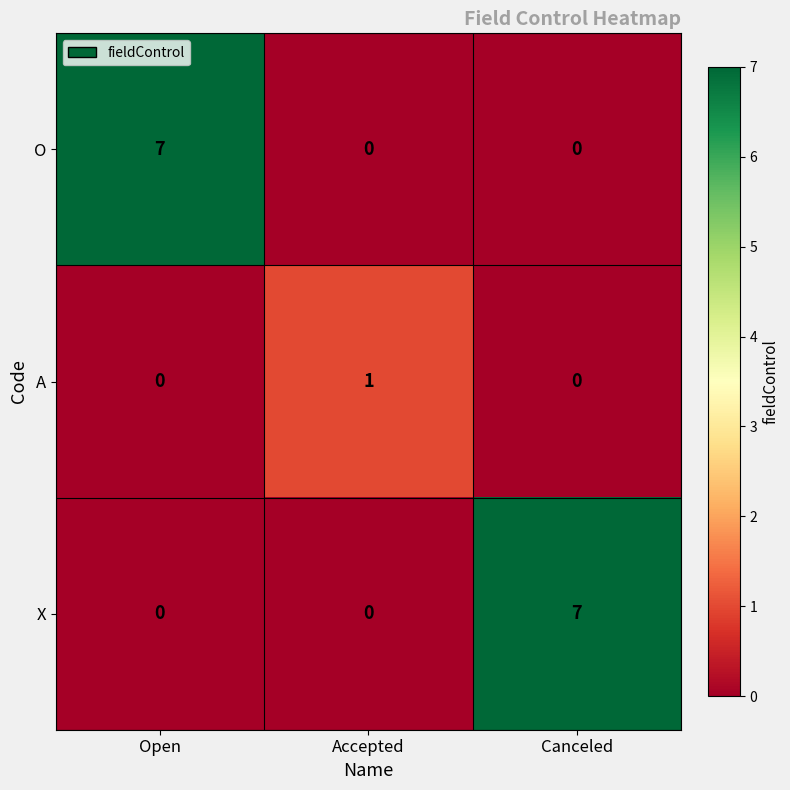

How many X values are between 0 and 7?

3